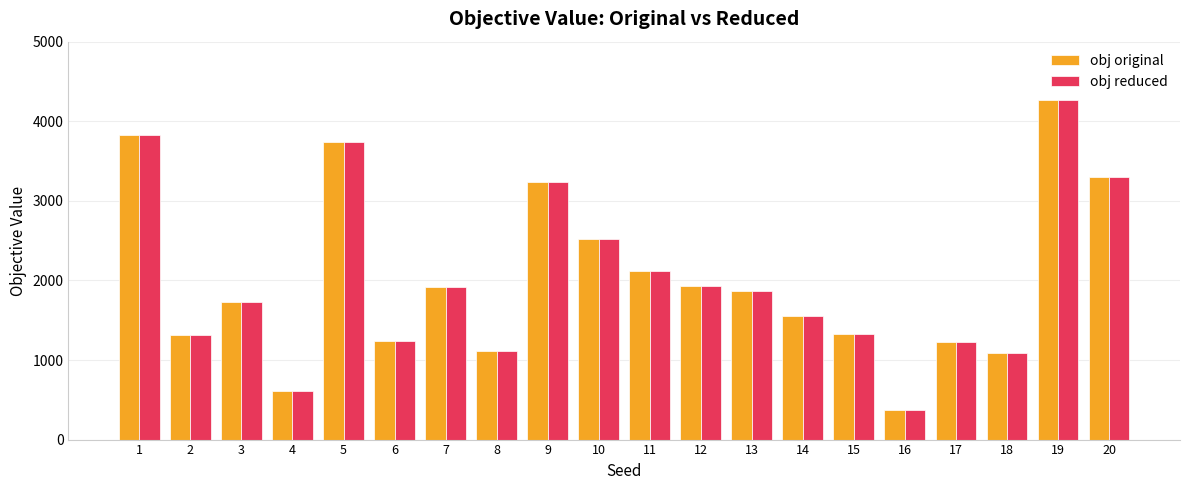

The value of obj original at 12 is 1935.3. True or false?

True